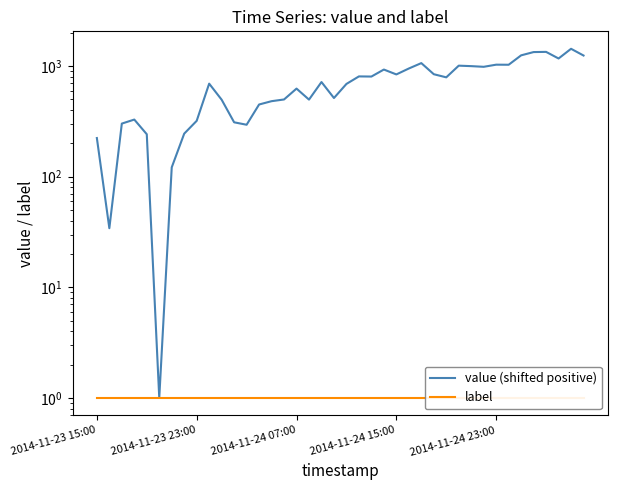

What is the sum of the value (shifted positive) values at 33 and 8?

1349.0